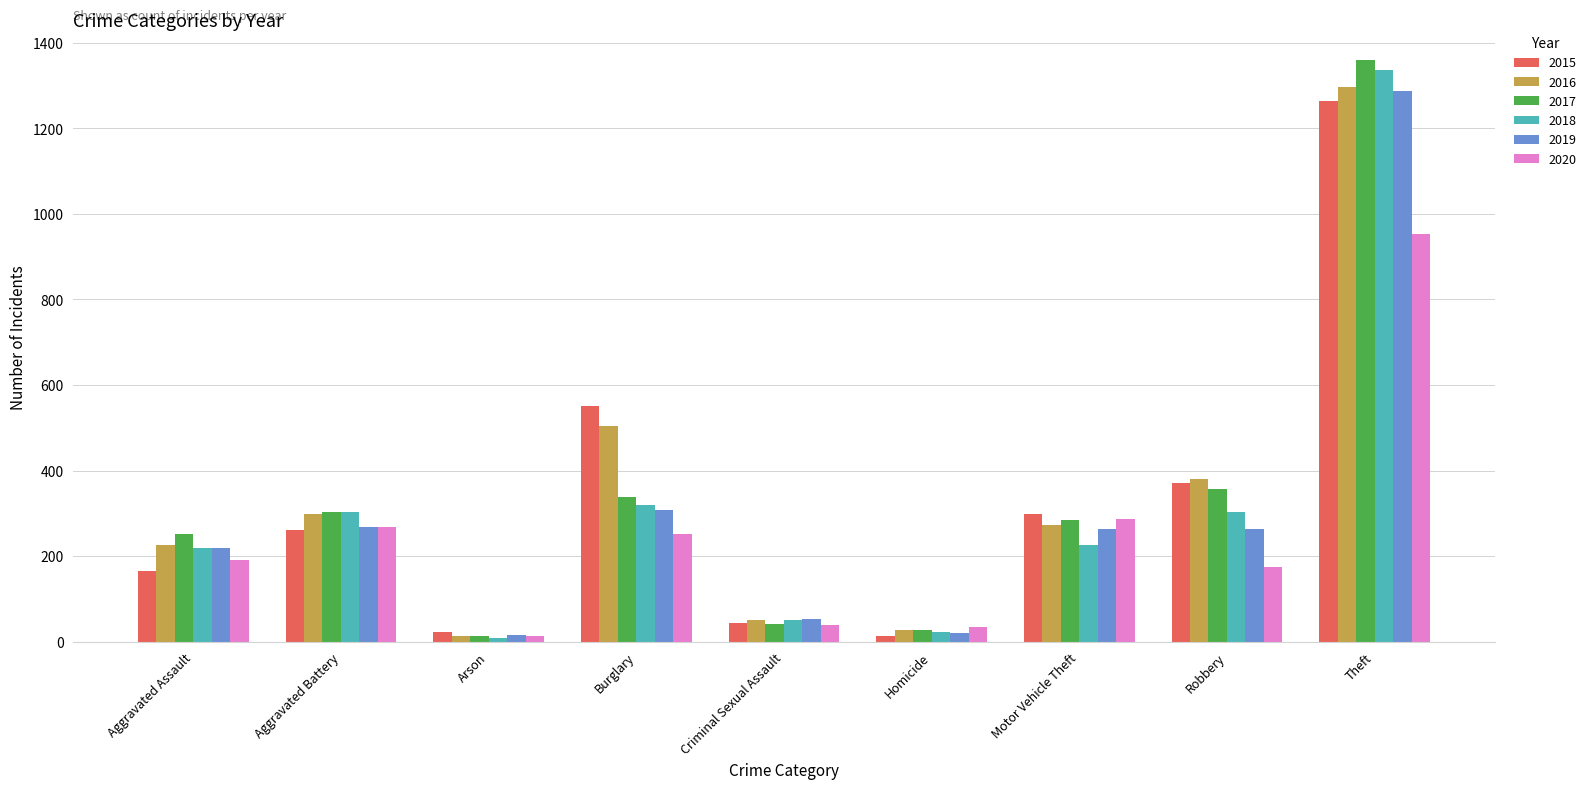

How many data points in 2018 are less than 225?

4